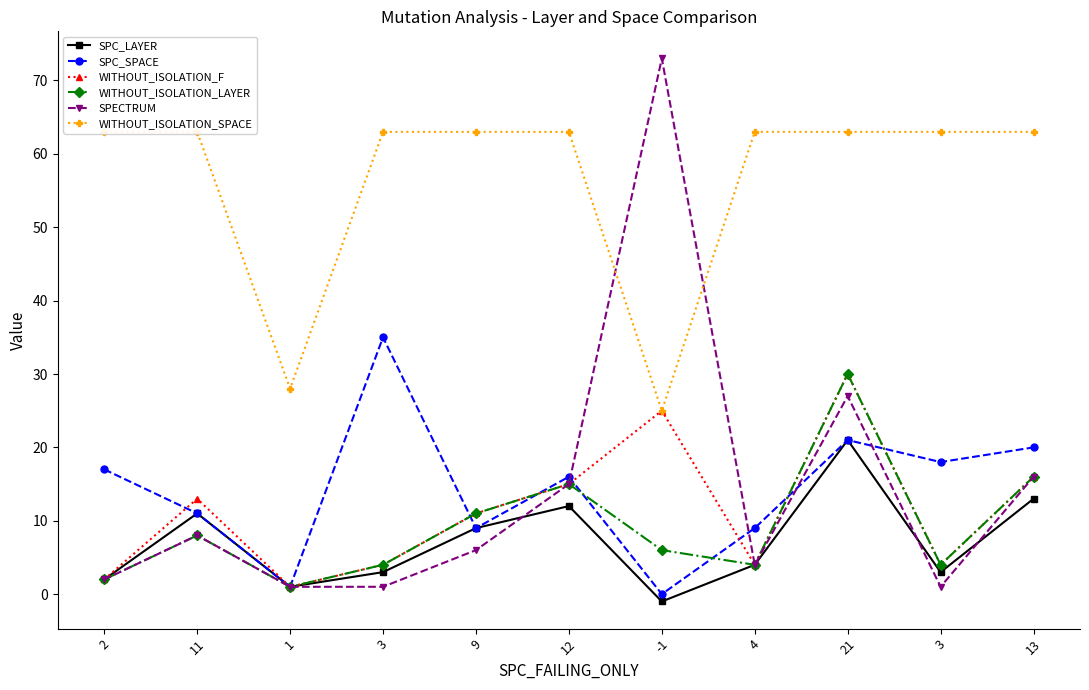

Rank the series at 3 from highest to lowest value.

WITHOUT_ISOLATION_SPACE, SPC_SPACE, WITHOUT_ISOLATION_F, WITHOUT_ISOLATION_LAYER, SPC_LAYER, SPECTRUM